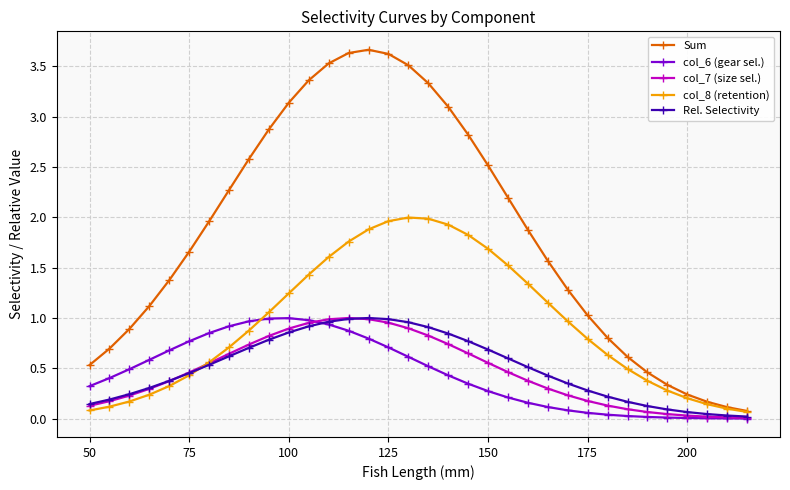

True or false: col_7 (size sel.) has more than 0 points higher than both neighbors.

True